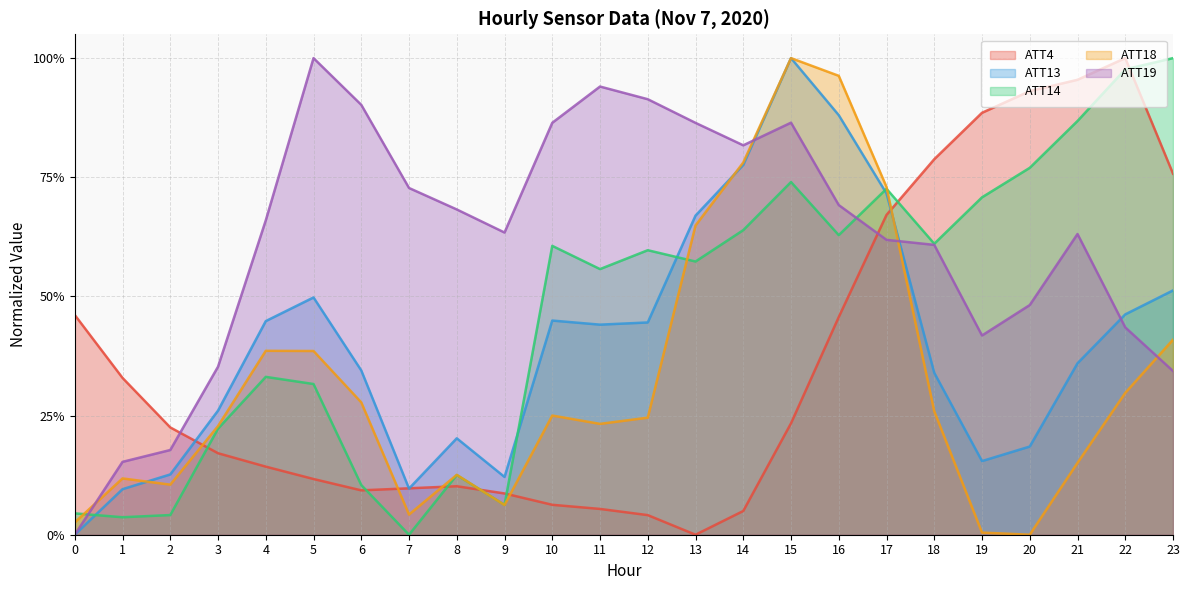

What is the difference between the ATT19 values at 2 and 5?

0.8